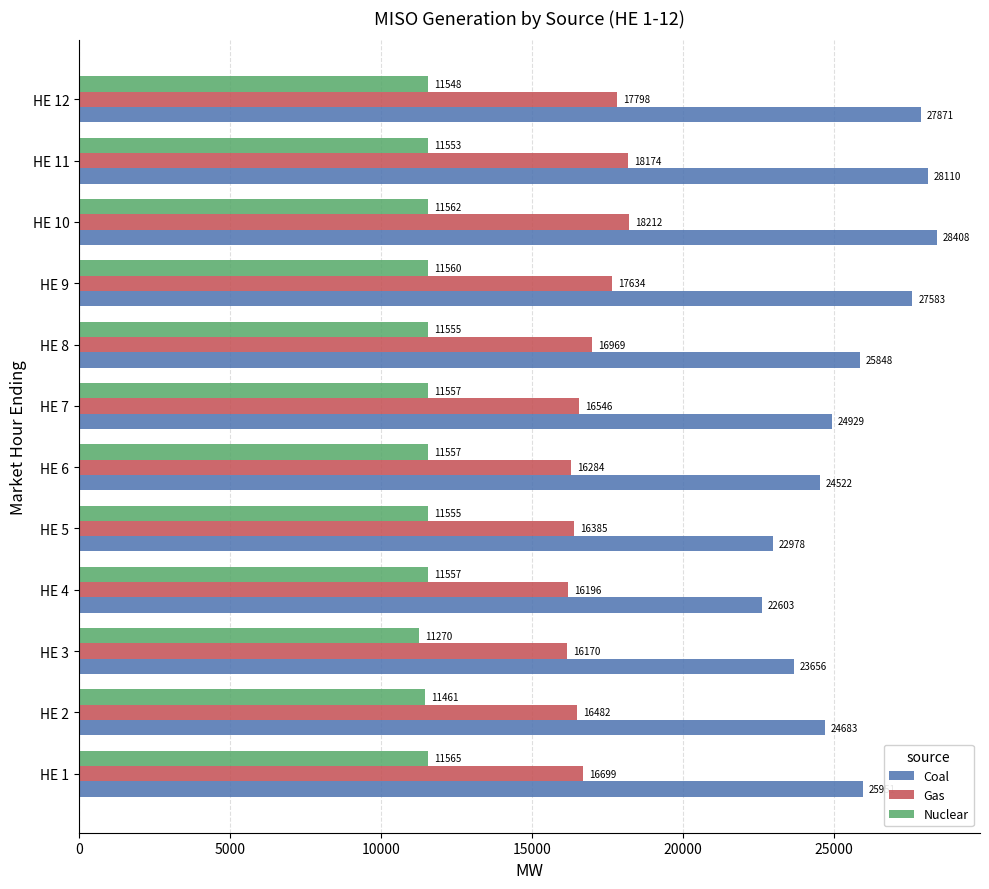

Which series has the largest range (max minus min)?

Coal